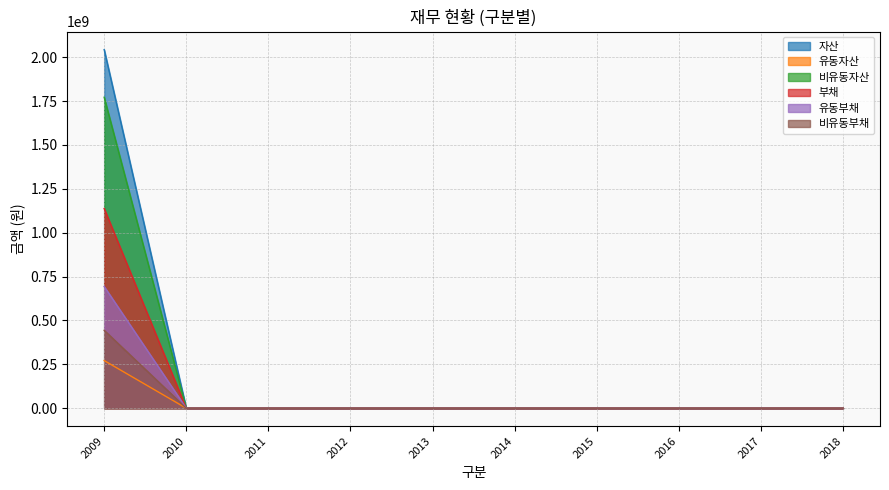

At how many categories does at least one series exceed 305045482?

1